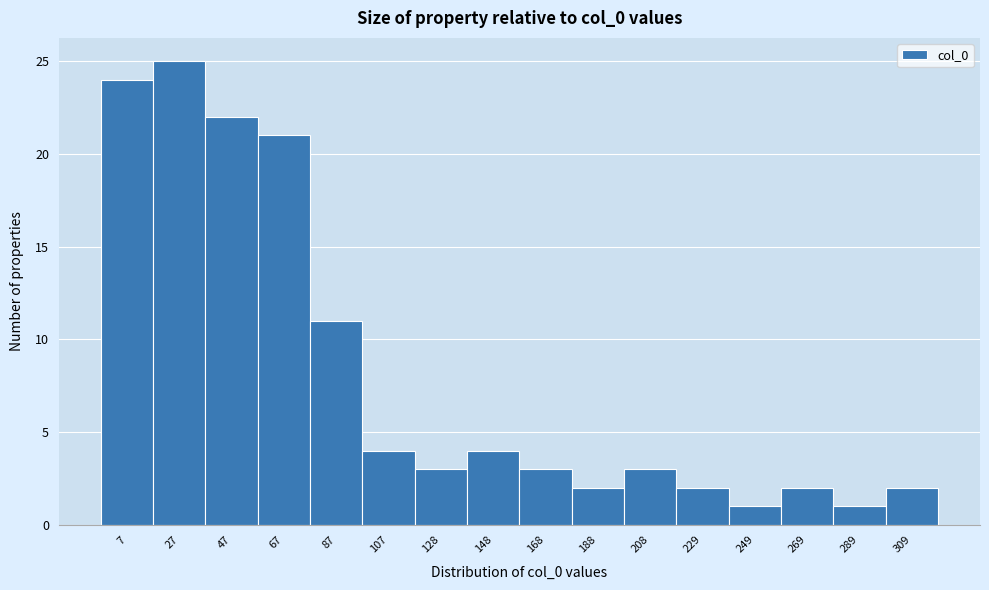

Reading right to left, list all the values displayed in this chart.

2	1	2	1	2	3	2	3	4	3	4	11	21	22	25	24